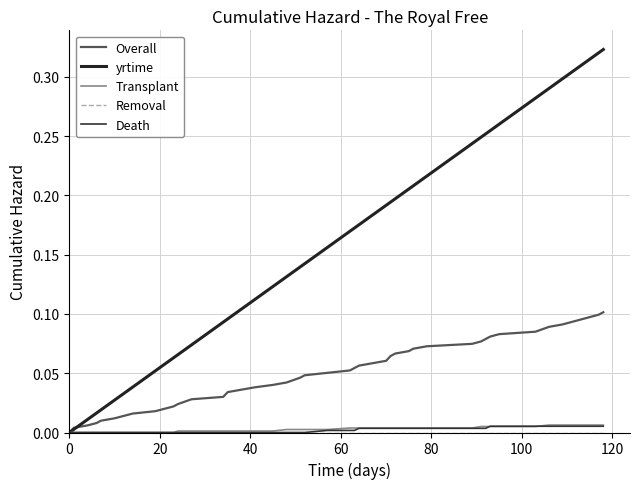

What is the maximum value shown in the chart?

0.3